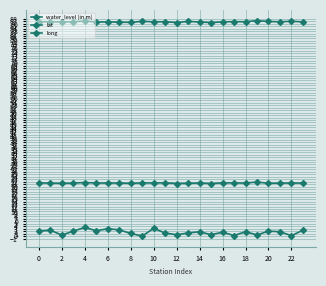

Reading right to left, transcribe all the data shown in this chart.

water_level (in m): 2.4	0.2	1.8	2.0	0.5	1.8	0.2	1.6	0.6	1.8	1.3	0.6	1.2	3.1	0.1	1.1	2.5	3.0	2.2	3.5	2.0	0.5	2.4	2.0
lat: 21.5	21.5	21.5	21.4	21.9	21.5	21.5	21.6	21.3	21.5	21.4	21.3	21.6	21.5	21.5	21.4	21.5	21.5	21.5	21.7	21.5	21.3	21.5	21.6
long: 86.7	87.0	86.7	86.9	87.2	86.8	86.8	86.7	86.4	86.7	86.9	86.4	86.8	86.7	86.9	86.5	86.6	86.7	86.6	87.1	86.7	86.7	86.7	86.8